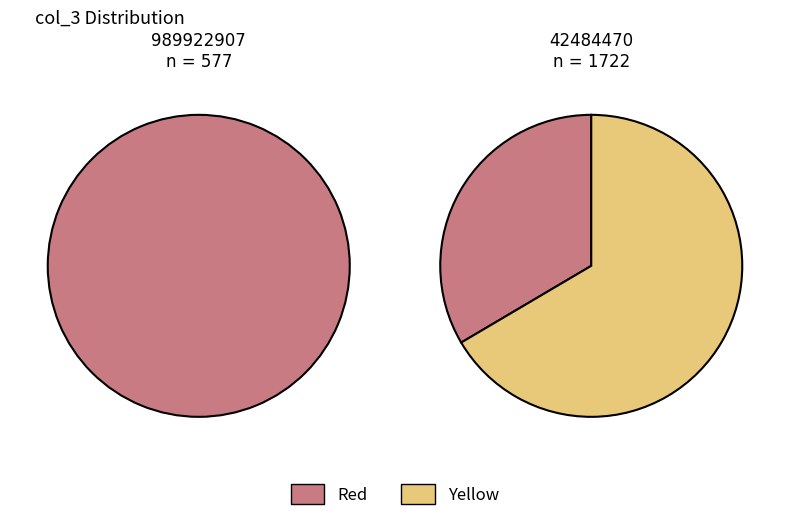

Count the number of slices in the pie.

2